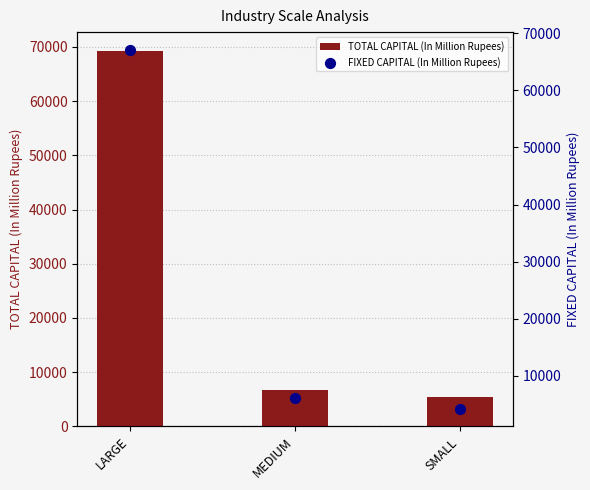

Which series reaches the minimum Y coordinate?

FIXED CAPITAL (In Million Rupees)